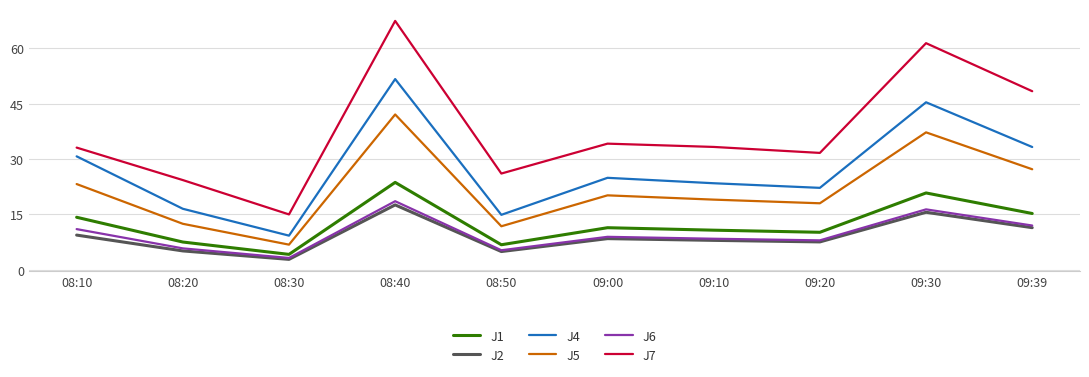

The value of J2 at 08:10 is 5.6. True or false?

False